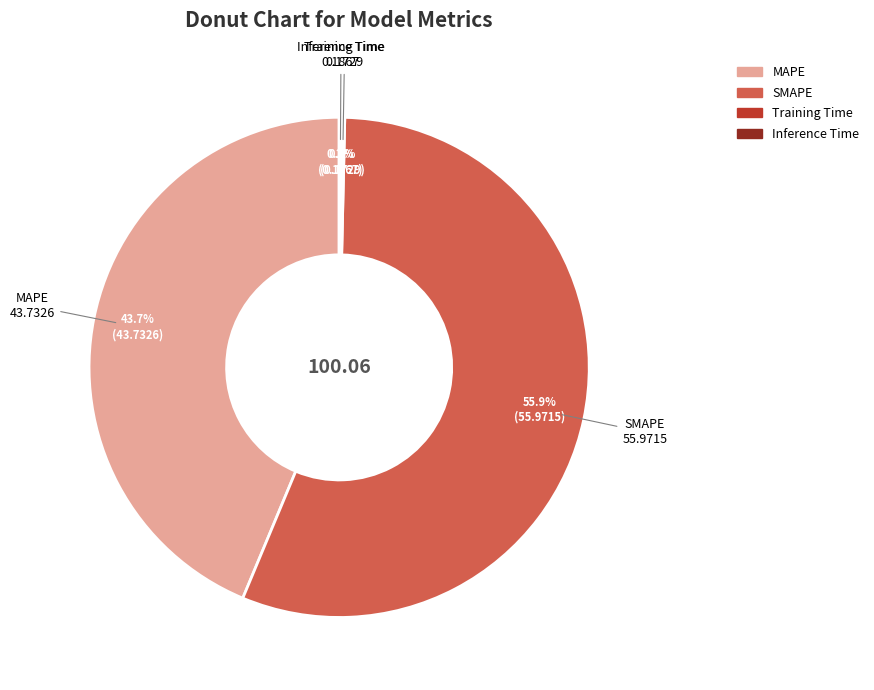

Which category has the biggest portion of the pie?

SMAPE